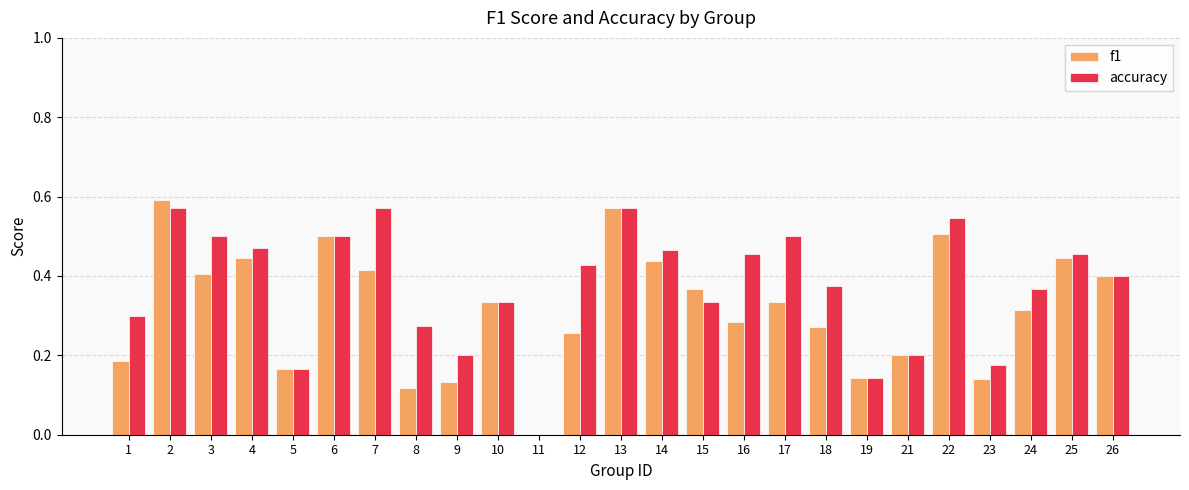

The value of accuracy at 14 is 0.8. True or false?

False